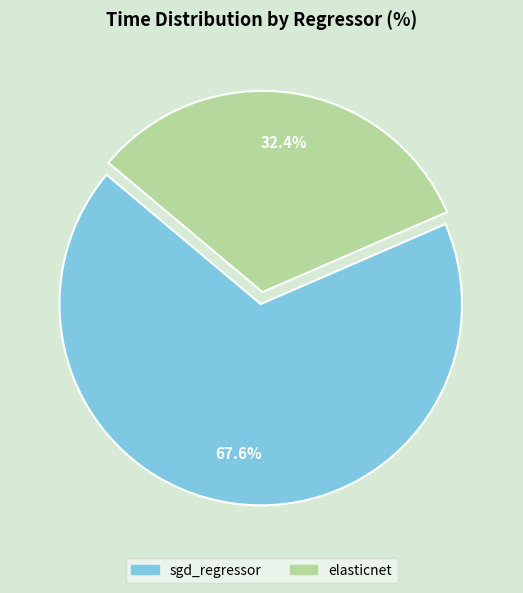

Which slice is the largest?

sgd_regressor